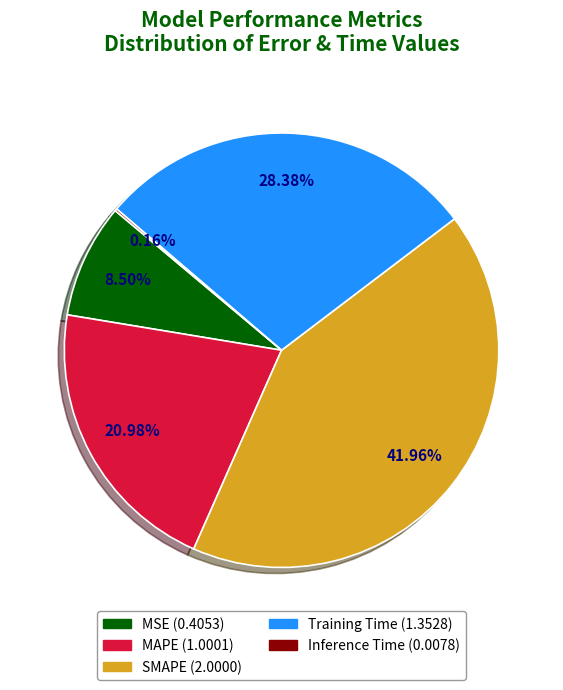

What is the largest slice in the pie chart?

SMAPE